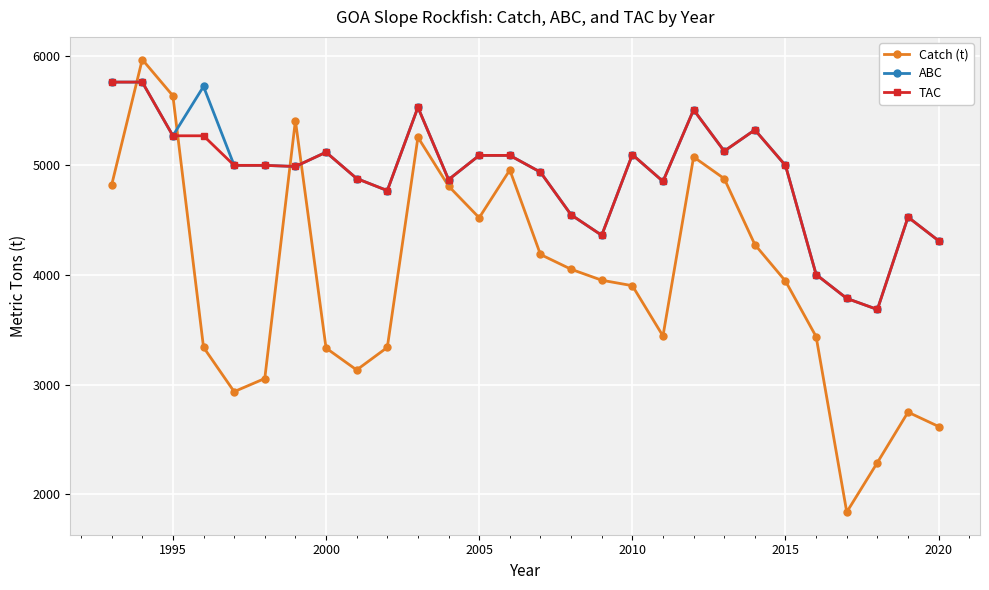

What is the value of the ABC point at the 5th from the left?

5000